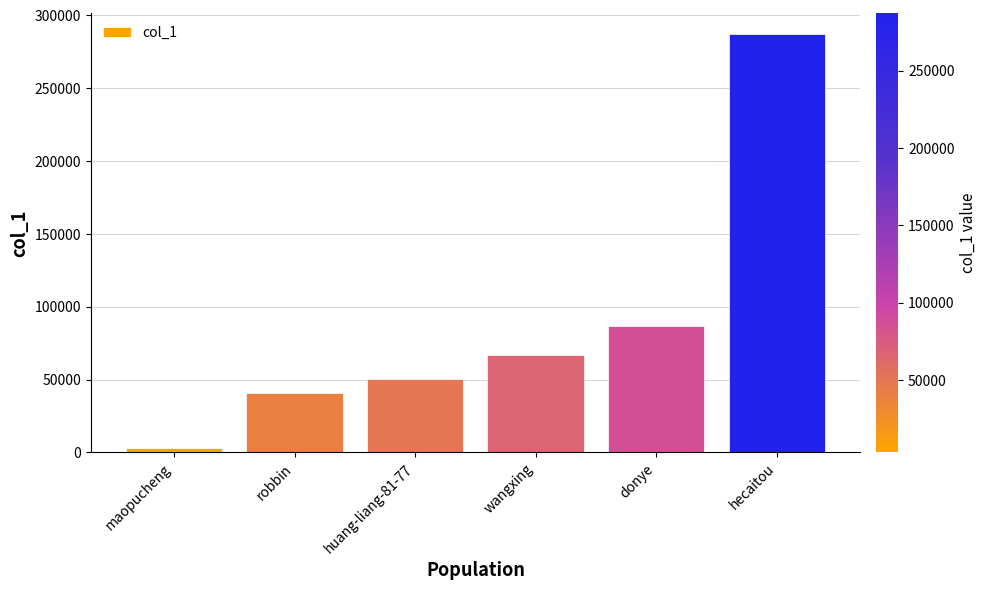

What is the label of the 5th bar from the right?

robbin